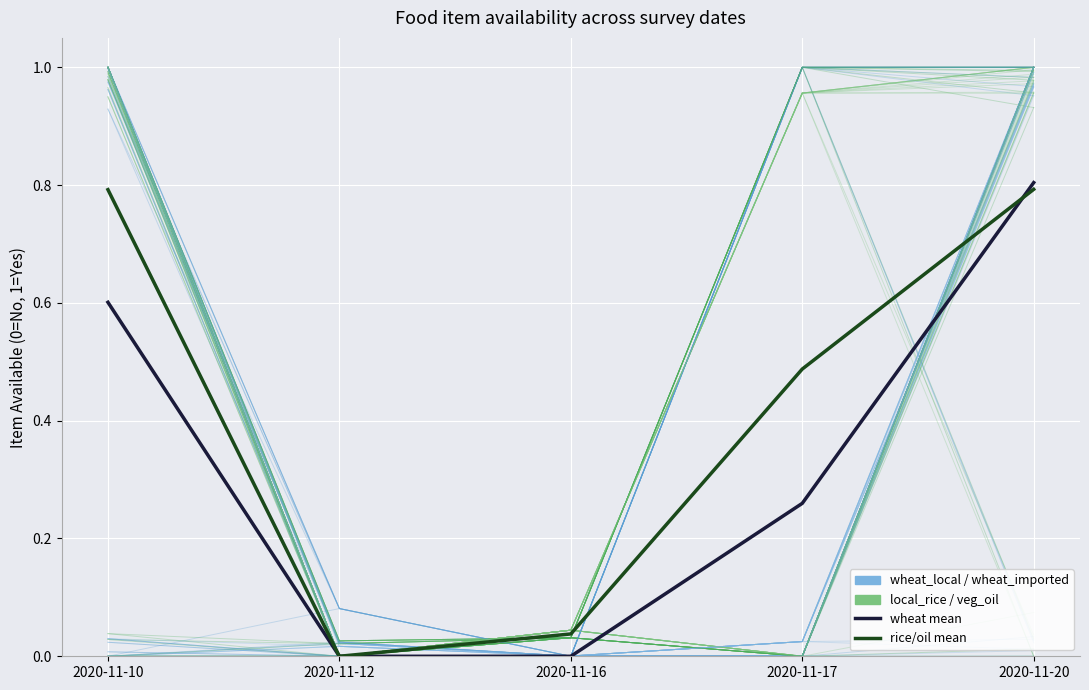

How many interior local peaks does the local_rice series have?

1